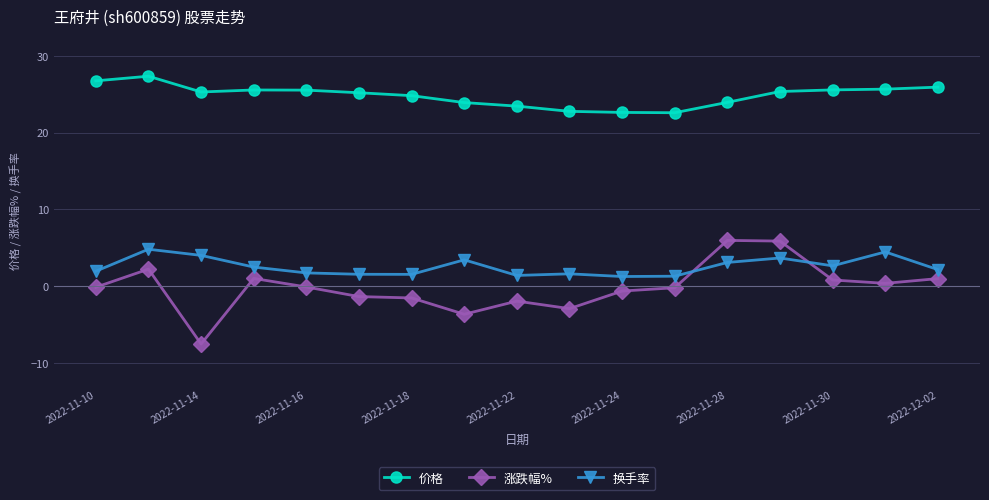

True or false: 涨跌幅% has more than 1 points higher than both neighbors.

True